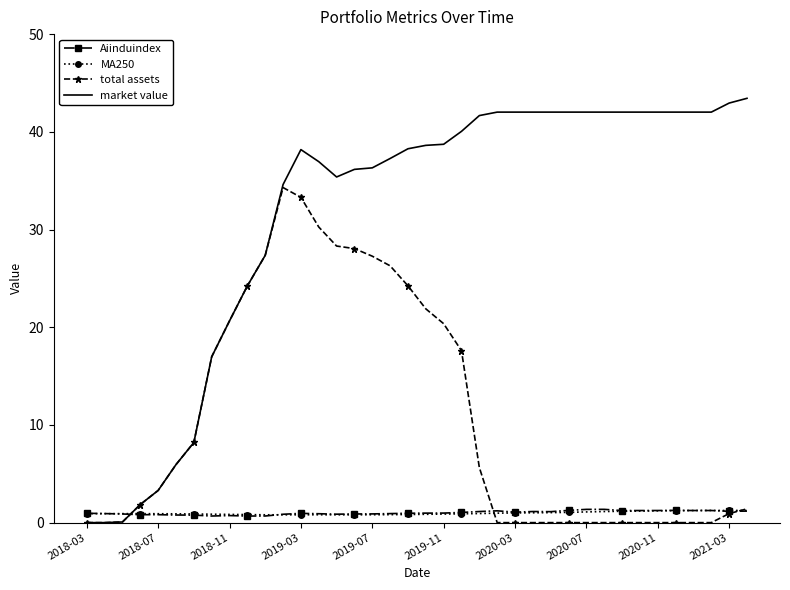

After their last crossing, which series has the higher values: Aiinduindex or market value?

market value